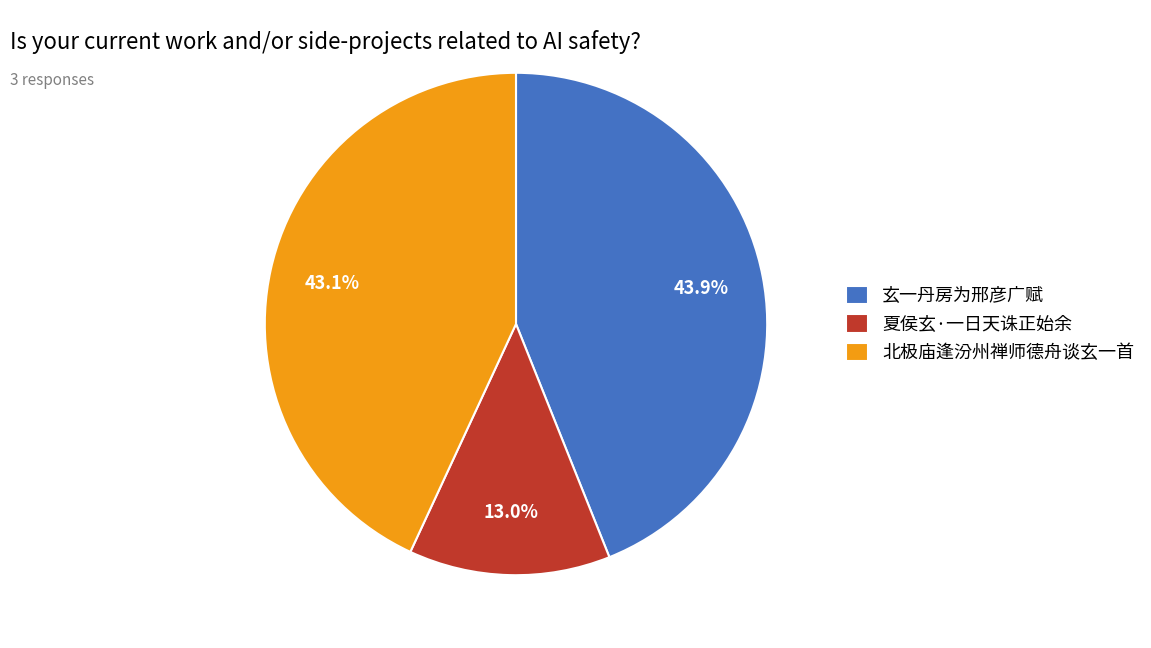

Rank the categories by value from lowest to highest.

夏侯玄·一日天诛正始余, 北极庙逢汾州禅师德舟谈玄一首, 玄一丹房为邢彦广赋